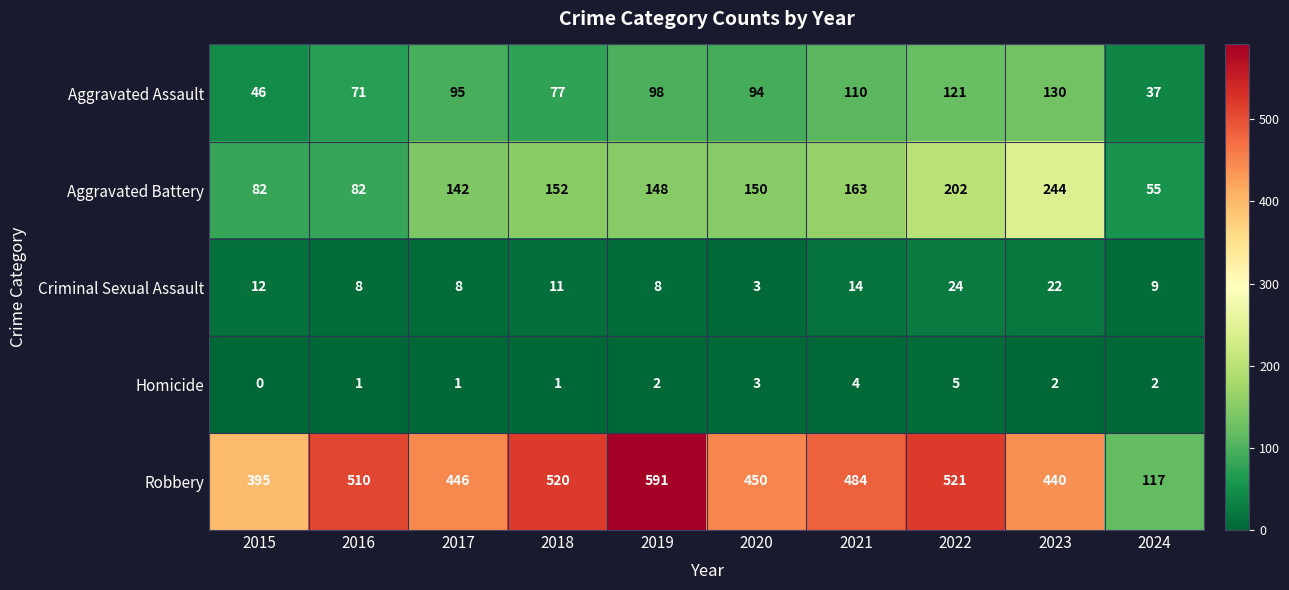

What value does the Criminal Sexual Assault series have at 2023?

22